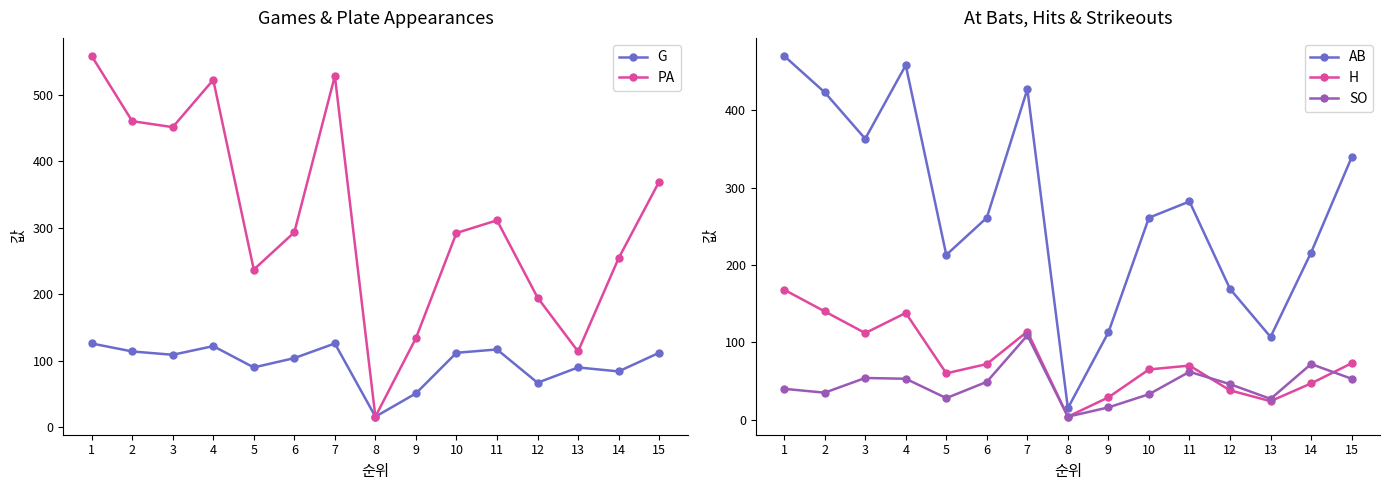

Reading left to right, transcribe all the data shown in this chart.

G: 1=126	2=114	3=109	4=122	5=90	6=104	7=126	8=16	9=51	10=112	11=117	12=67	13=90	14=84	15=112
PA: 1=558	2=460	3=451	4=522	5=237	6=293	7=528	8=16	9=134	10=292	11=311	12=195	13=114	14=254	15=369
AB: 1=470	2=423	3=363	4=458	5=213	6=261	7=427	8=15	9=113	10=261	11=282	12=169	13=107	14=216	15=339
H: 1=168	2=140	3=112	4=138	5=60	6=72	7=114	8=4	9=29	10=65	11=70	12=38	13=24	14=47	15=73
SO: 1=40	2=35	3=54	4=53	5=28	6=49	7=109	8=4	9=16	10=33	11=62	12=46	13=27	14=72	15=53